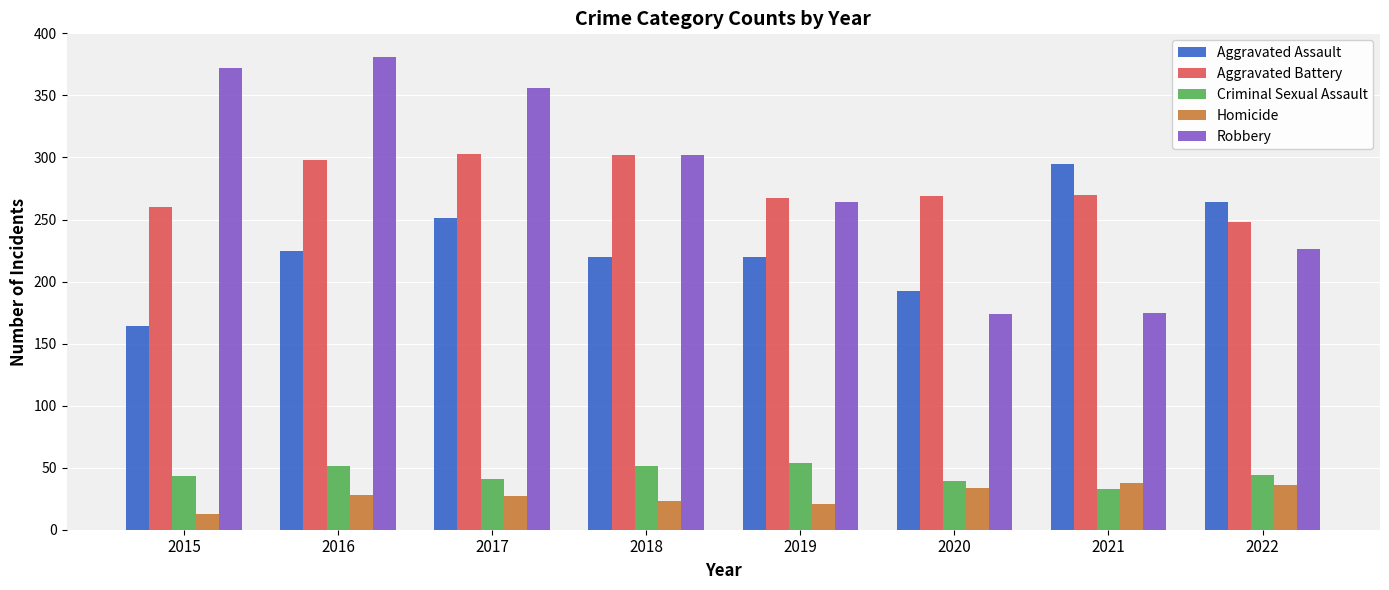

What is the total value across all series at 2015?

852